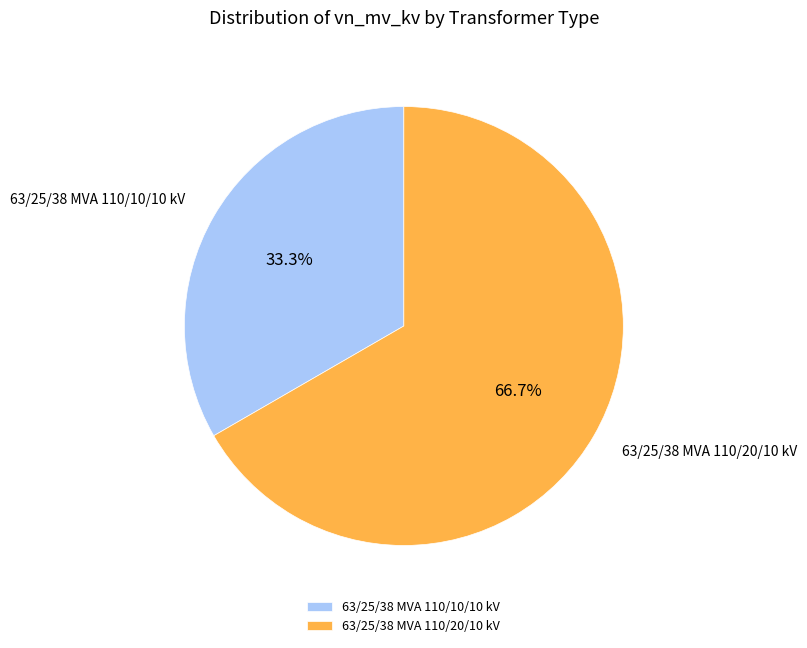

Combined, do 63/25/38 MVA 110/20/10 kV and 63/25/38 MVA 110/10/10 kV account for over 50%?

Yes